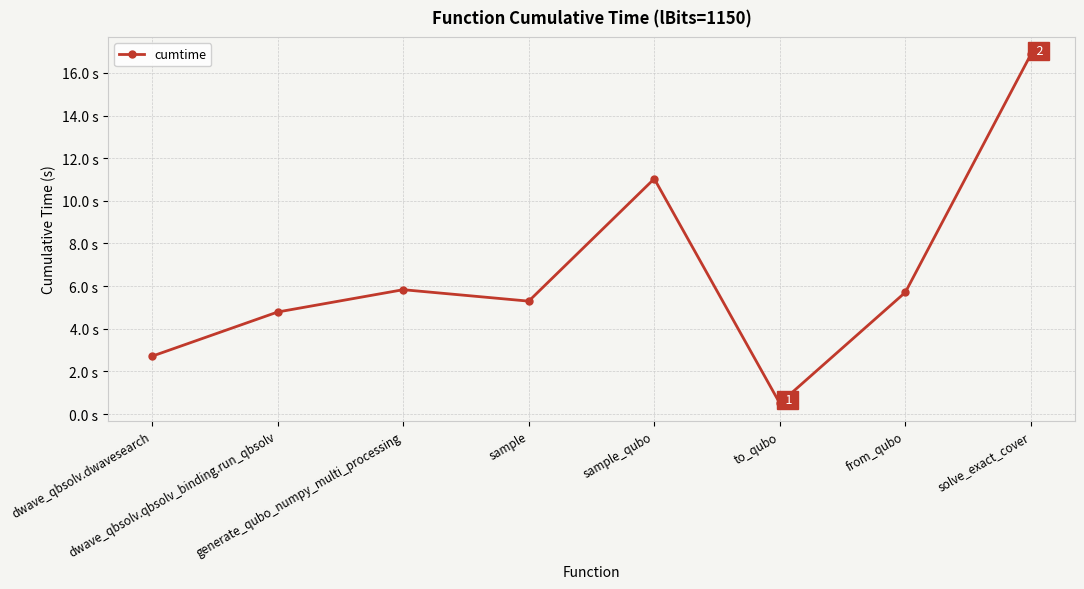

Does the chart have visible grid lines?

Yes